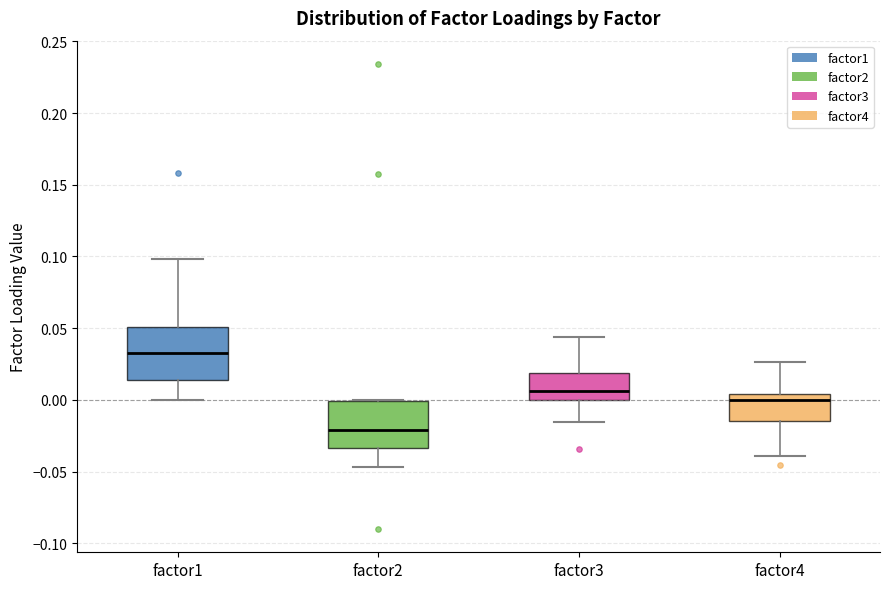

Where is the upper edge of the box for factor3 on the y-axis? The values are not printed on the chart, so give them approximately, as read against the axis.

0.020